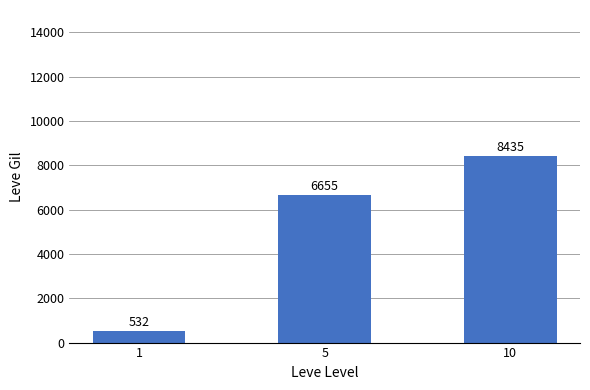

True or false: the data shows 8435 at 10.

True